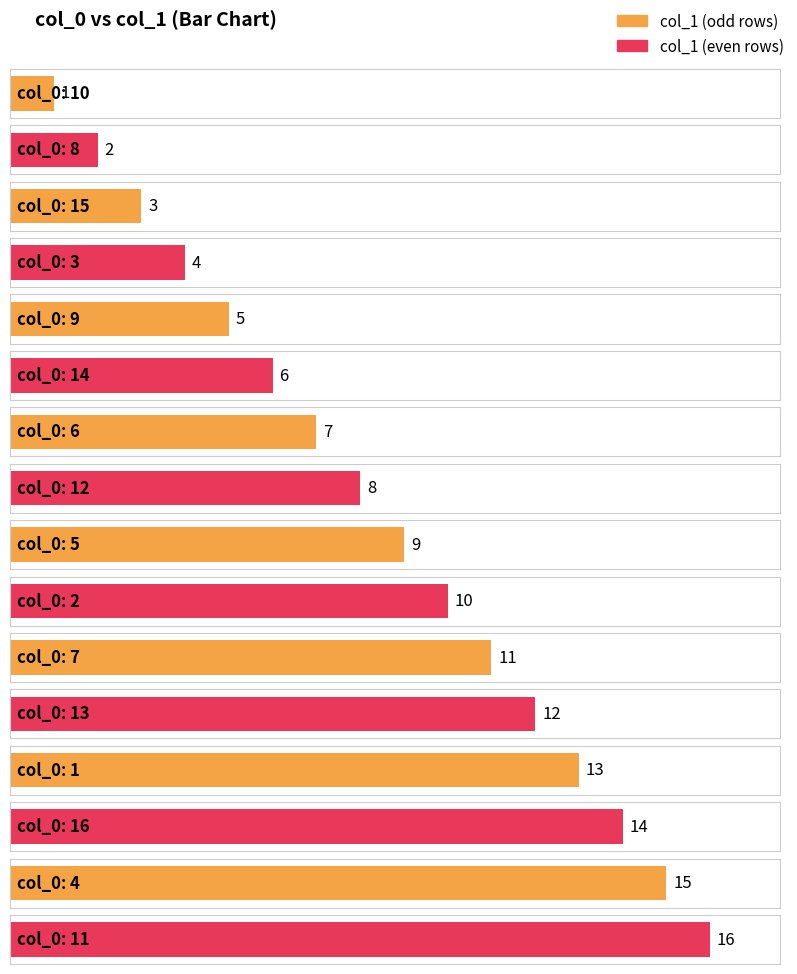

List the labels in order of value, largest first.

11, 4, 16, 1, 13, 7, 2, 5, 12, 6, 14, 9, 3, 15, 8, 10